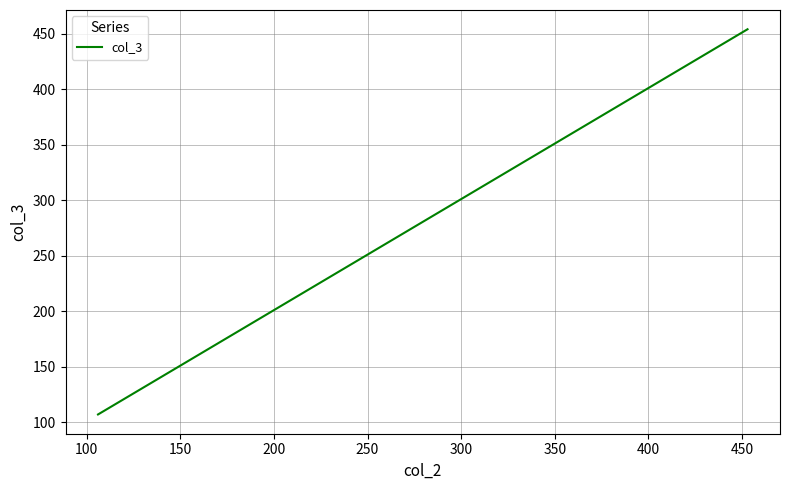

True or false: the data has more than 1 interior local peaks.

False